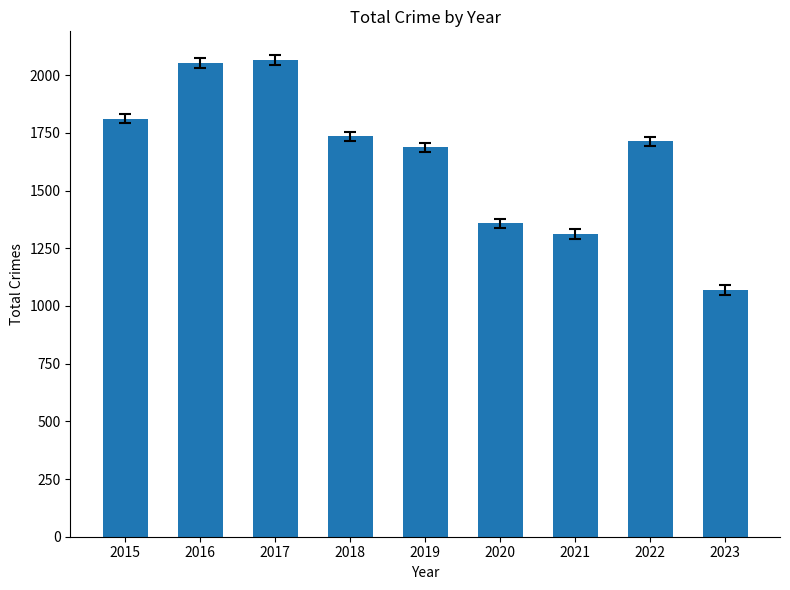

What is the ratio of the value at 2018 to the value at 2019?

1.0